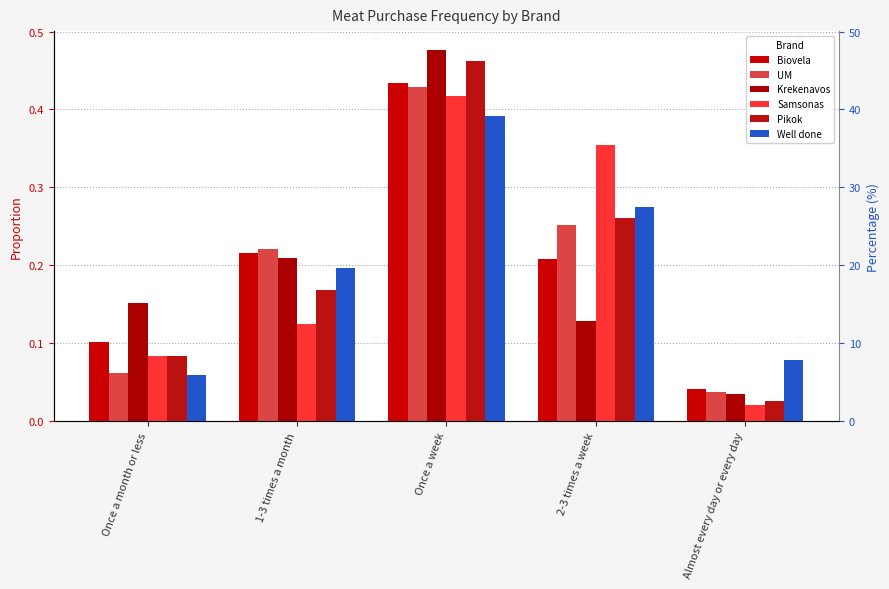

What is the label of the 4th bar from the left?

2-3 times a week